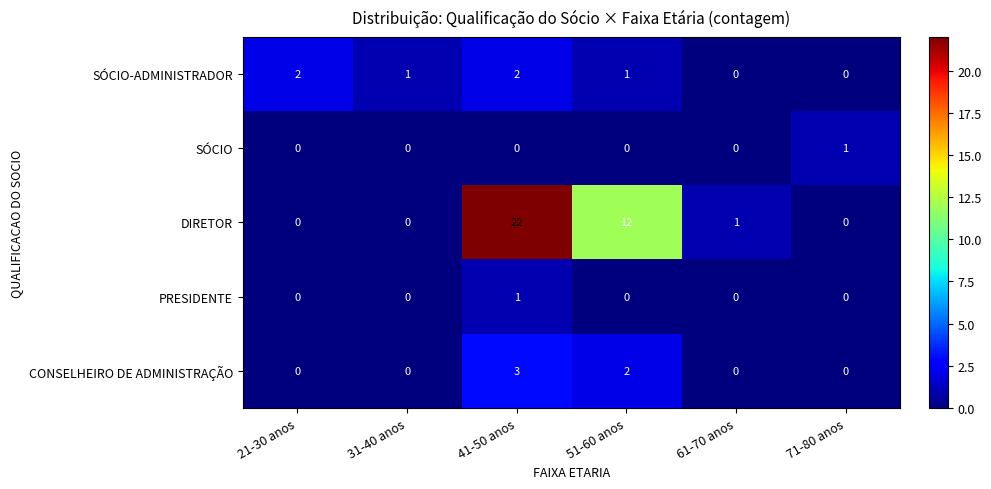

Is the value of DIRETOR at 61-70 anos greater than the value of CONSELHEIRO DE ADMINISTRAÇÃO at 61-70 anos?

Yes